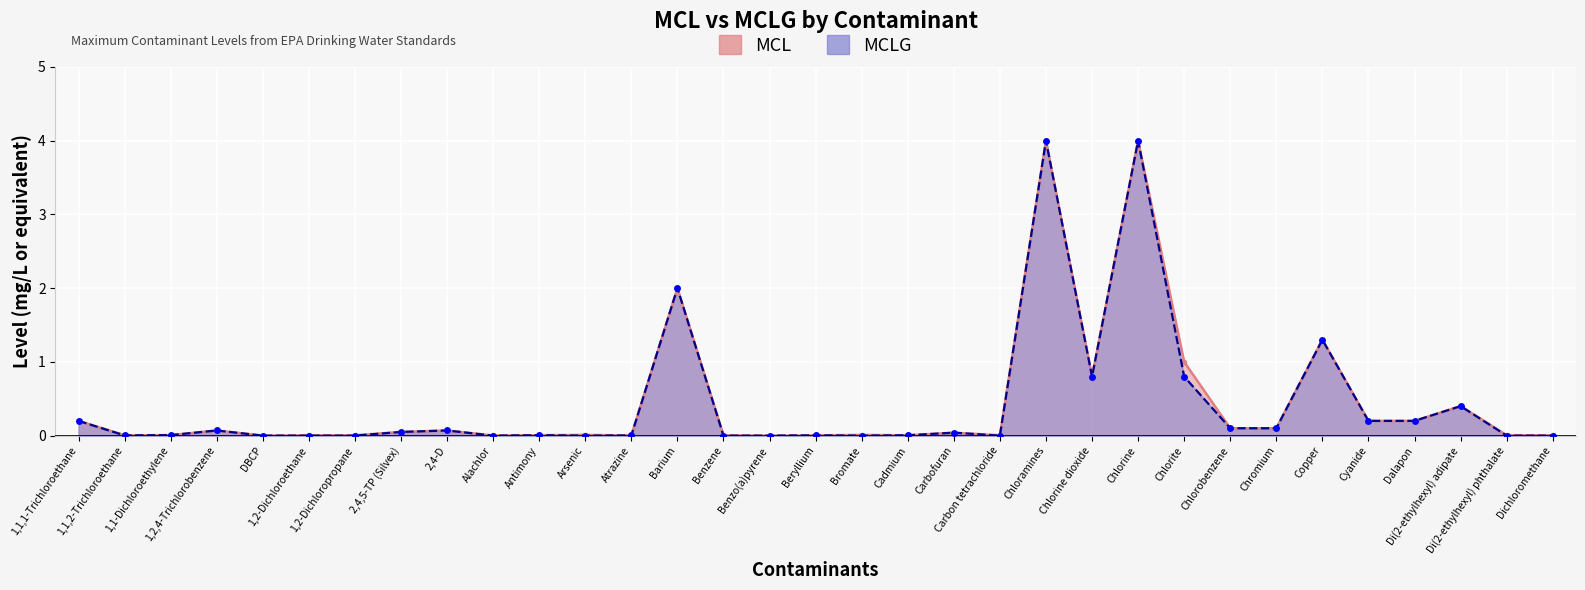

At which category does MCLG reach its first local valley?

1,1,2-Trichloroethane